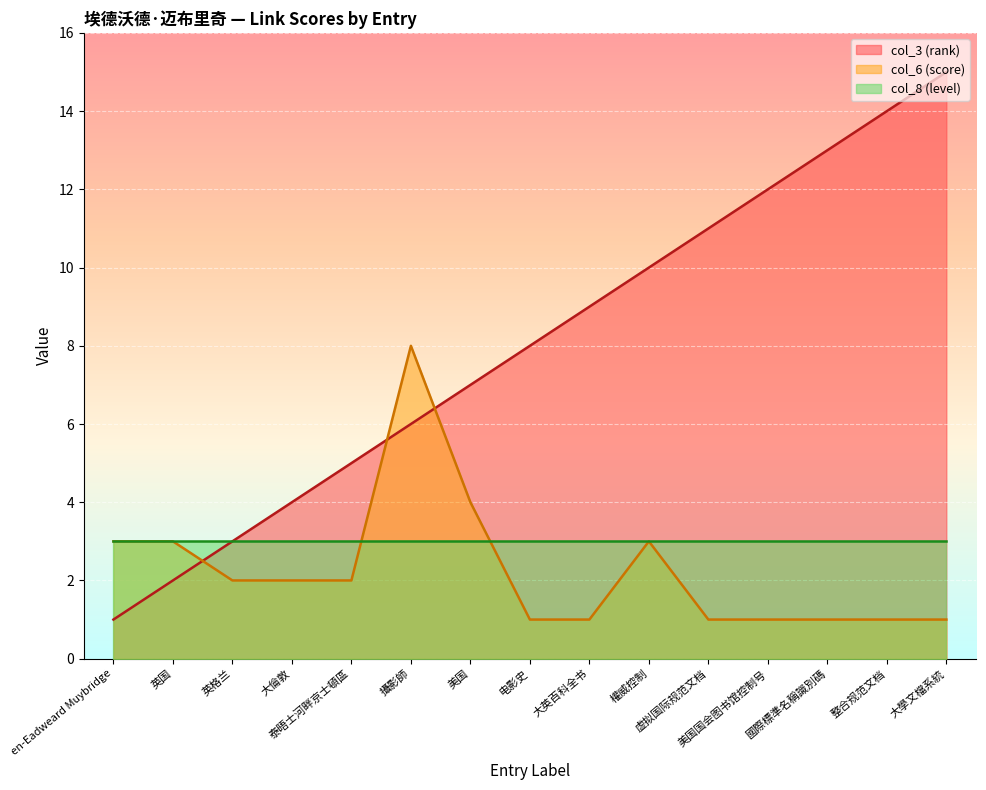

What is the highest value of the col_6 (score) series?

8